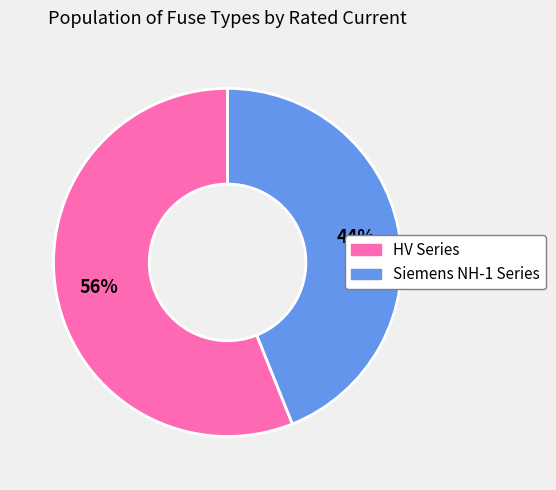

To the nearest percent, what is the difference between the largest and smallest slice percentages?

12%